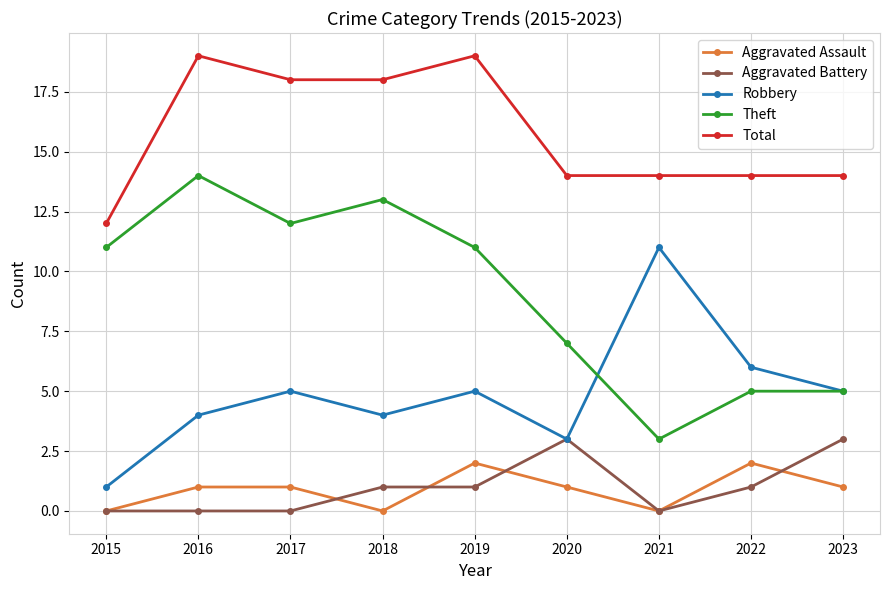

Which series changed the most between 2019 and 2022?

Theft